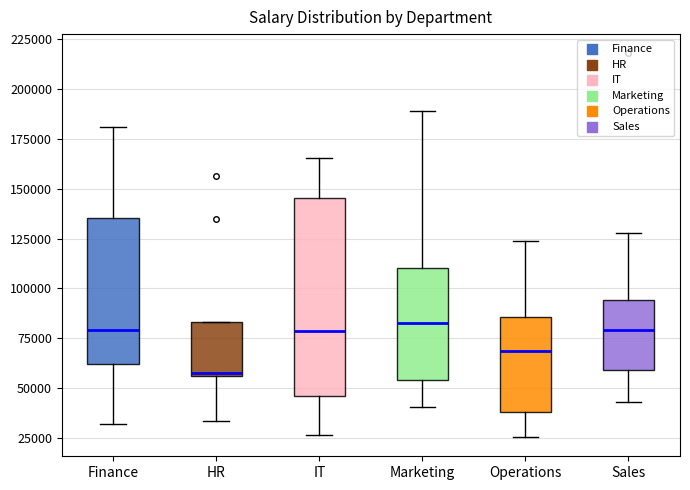

Where does the upper whisker of the box for Operations end on the y-axis? The values are not printed on the chart, so give them approximately, as read against the axis.

125000